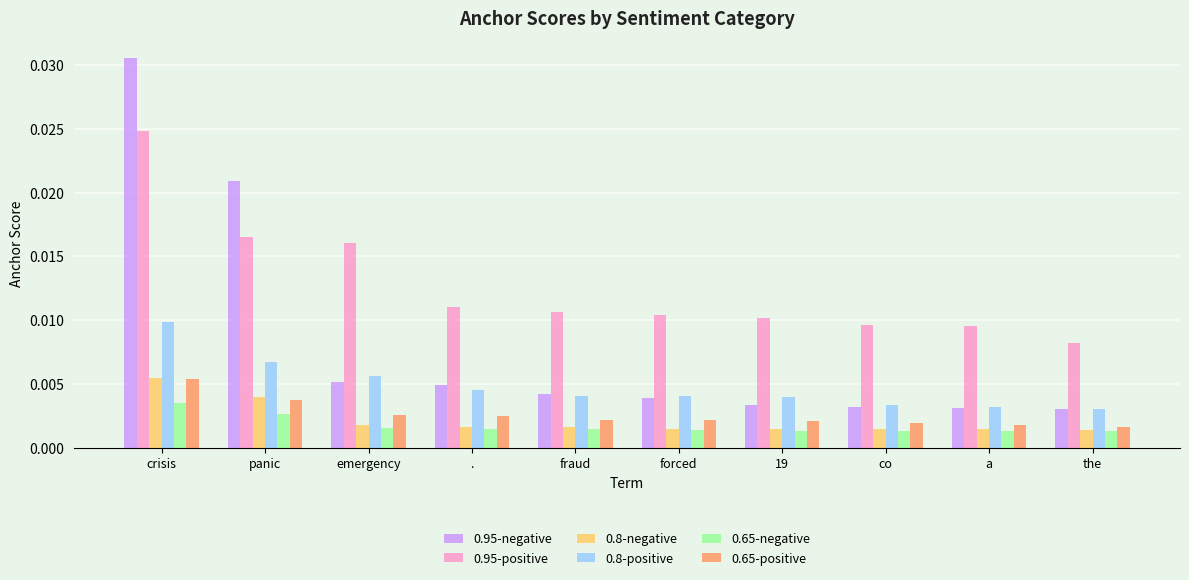

Between . and co, which series saw the biggest shift?

0.95-negative